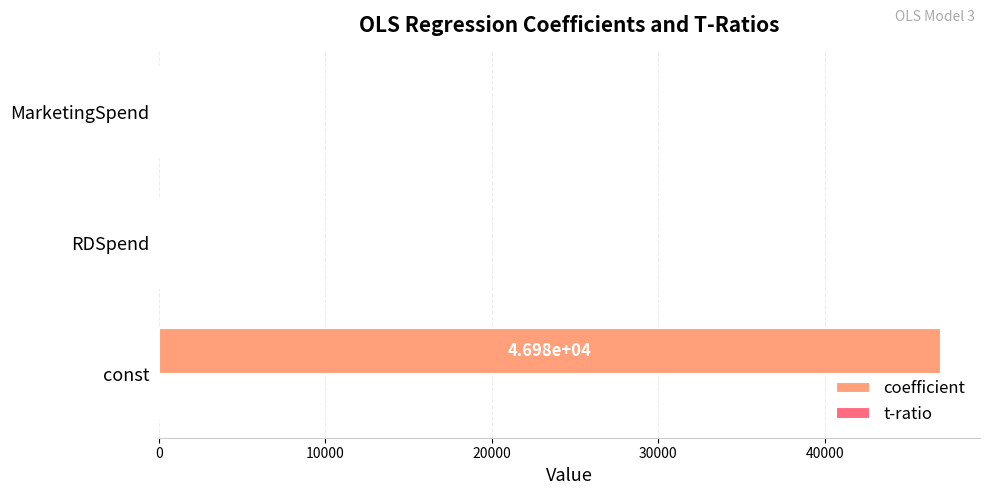

At which label is coefficient closest to 23487?

RDSpend